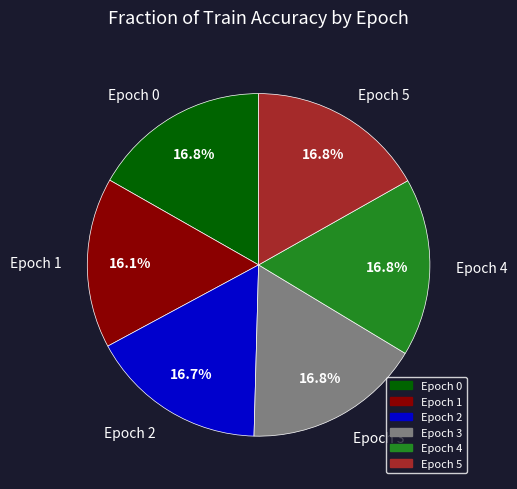

What percentage is the Epoch 1 slice, to the nearest percent?

16%